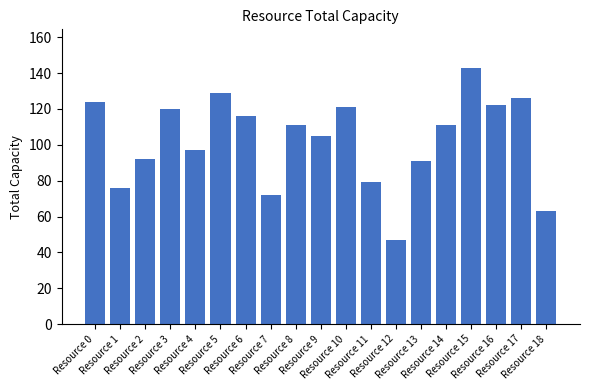

Read the value at Resource 0, to the nearest 5.

125